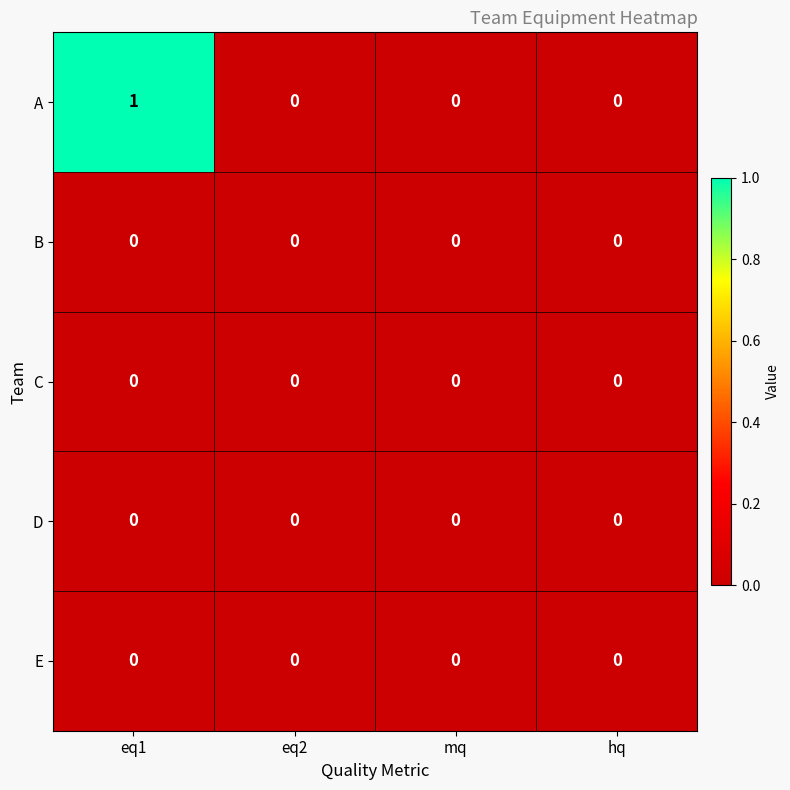

At which category is the sum across all series the highest?

eq1